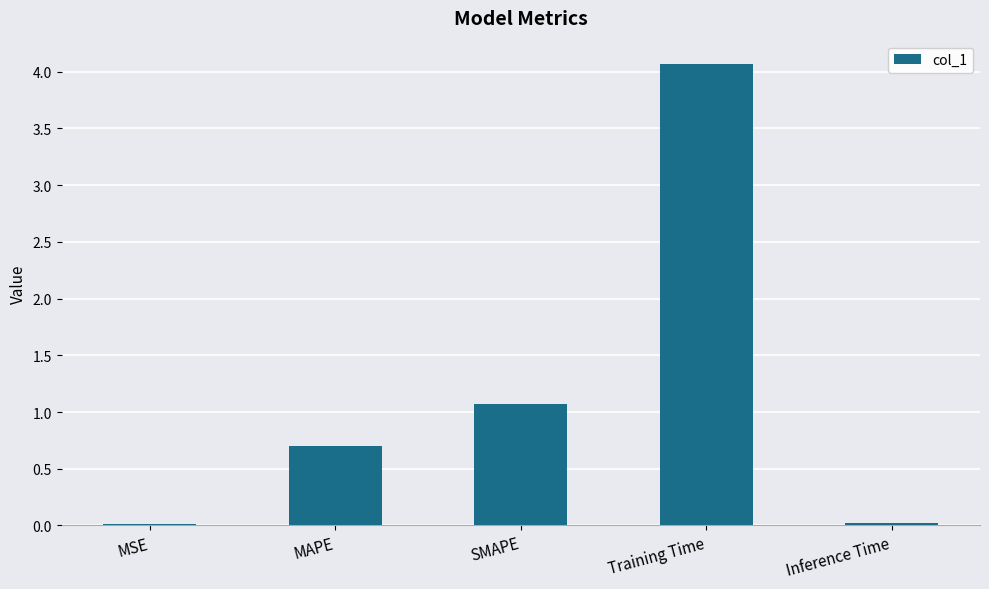

Is it true that the value at SMAPE is 1.9?

False